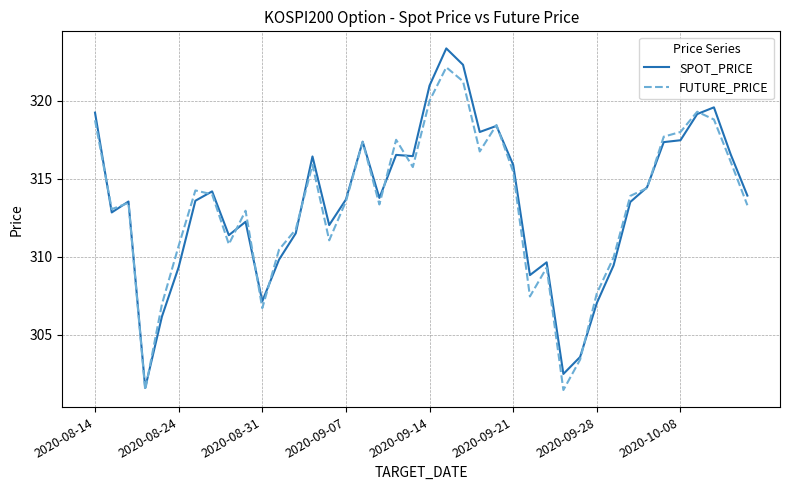

List the series in order of their peak value, highest first.

SPOT_PRICE, FUTURE_PRICE